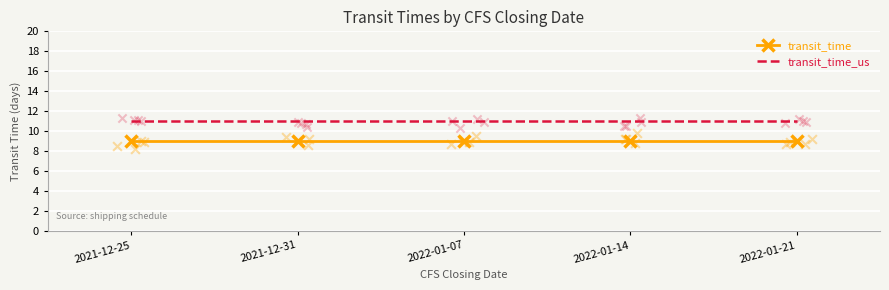

Which series reaches the maximum Y coordinate?

transit_time_us